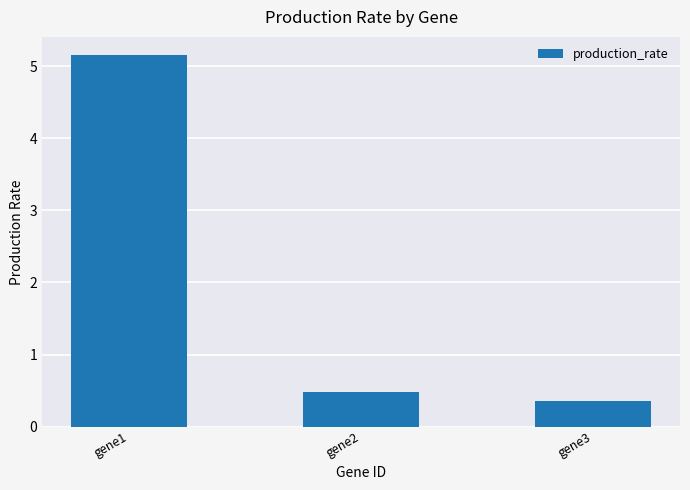

What is the value of the 3rd bar from the left?

0.4